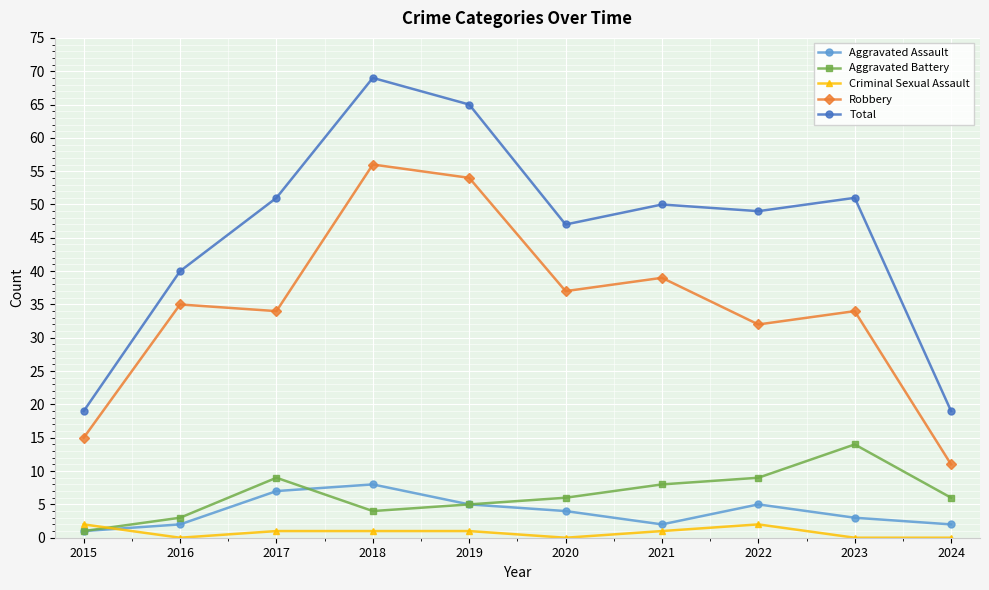

Between 2016 and 2018, which series saw the biggest shift?

Total